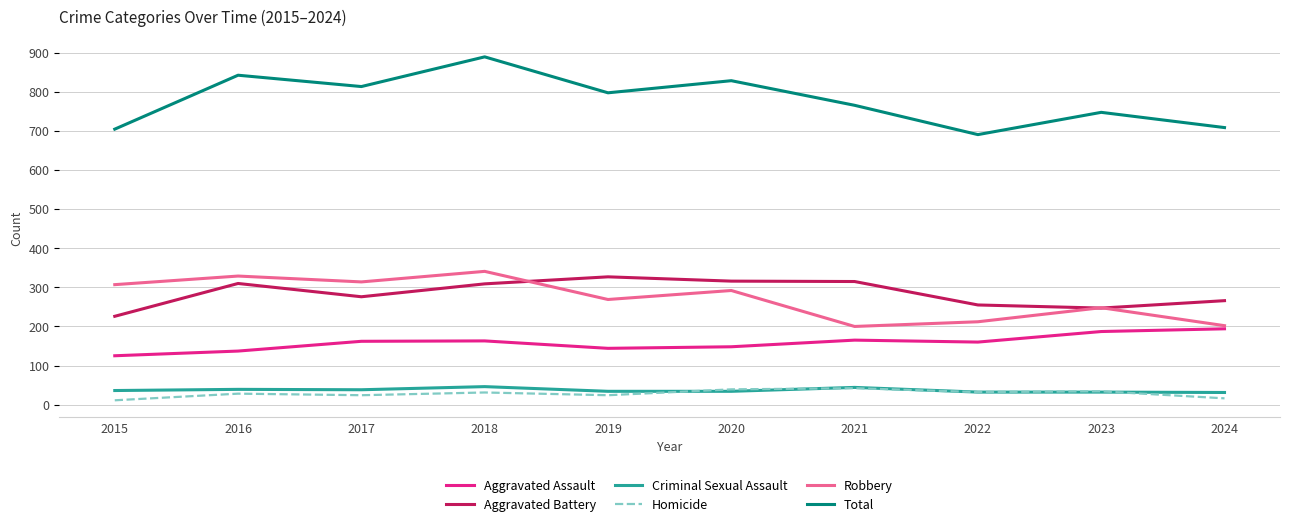

What is the approximate value of Criminal Sexual Assault at 2017?

38